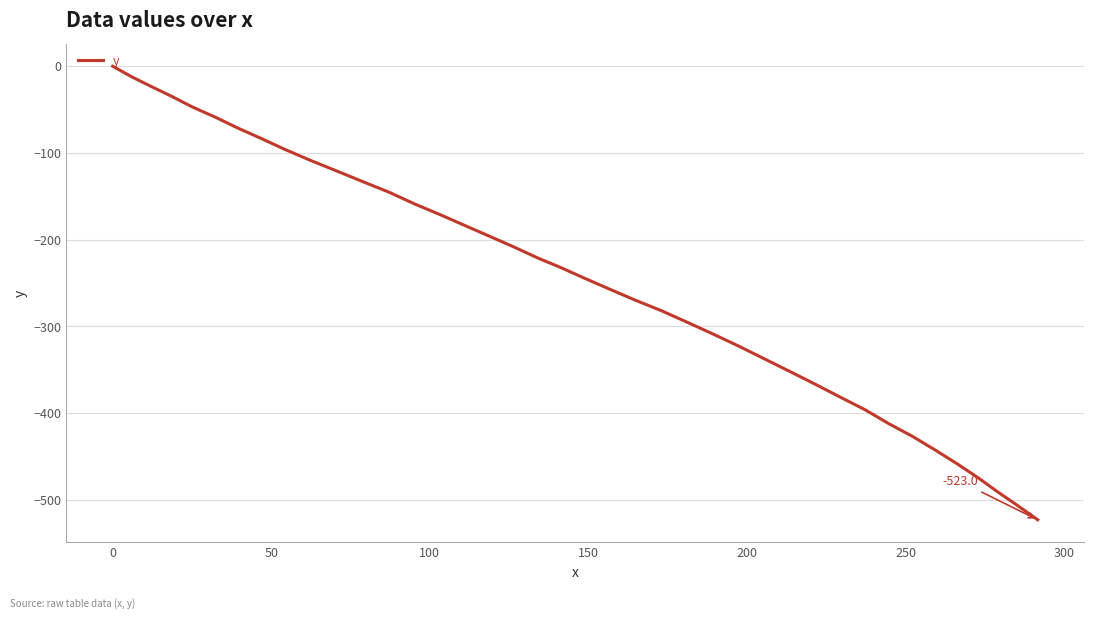

What is the minimum value shown in the chart?

-523.0